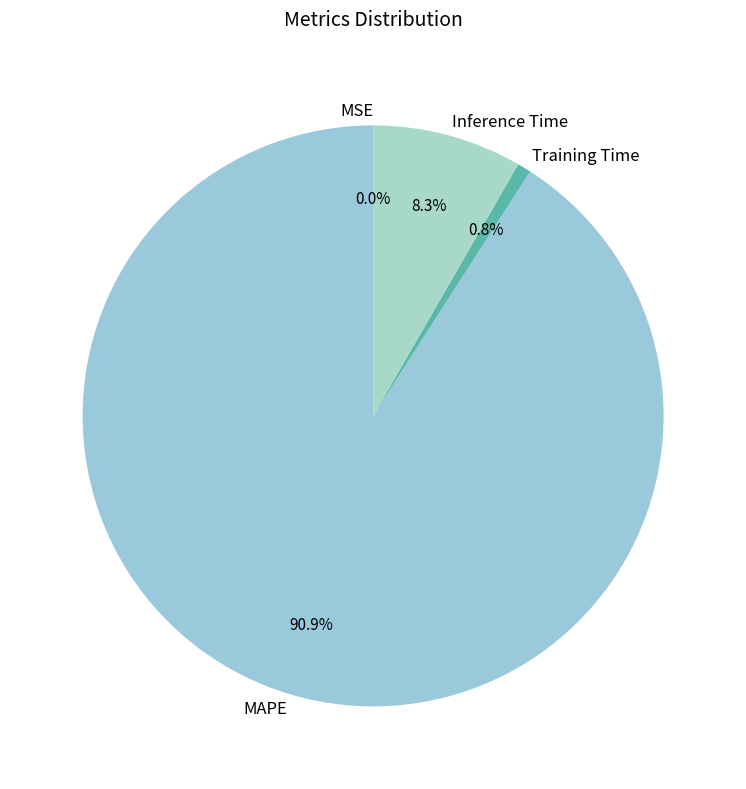

Which category accounts for the majority?

MAPE